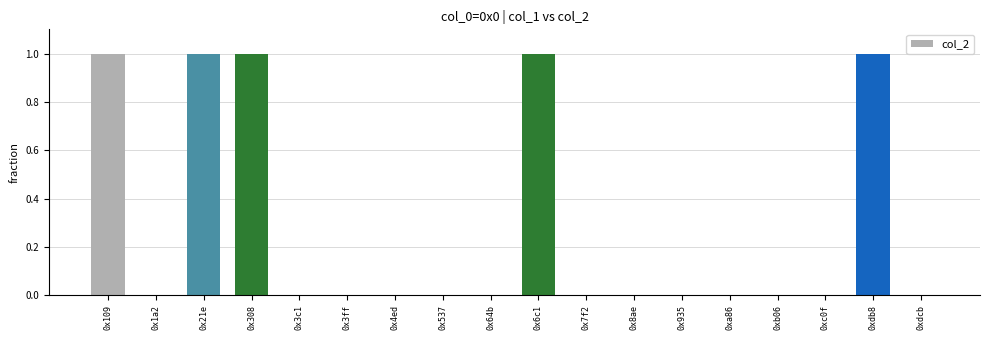

What is the difference between the values at 0x935 and 0x6c1?

1.0